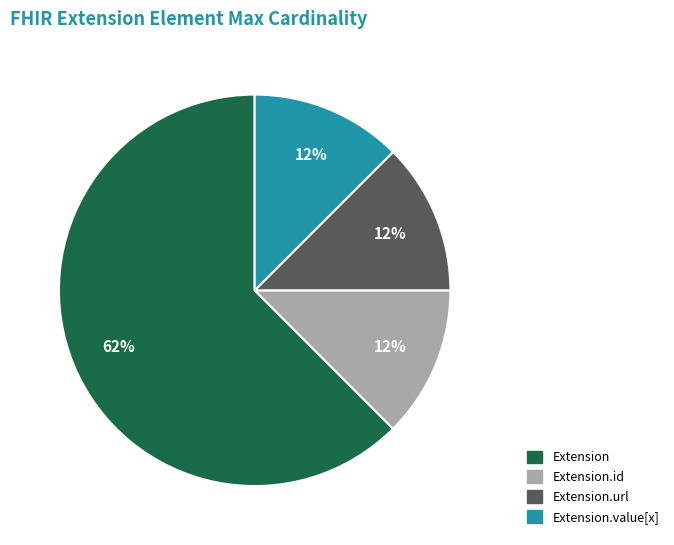

How many segments does this pie chart have?

4